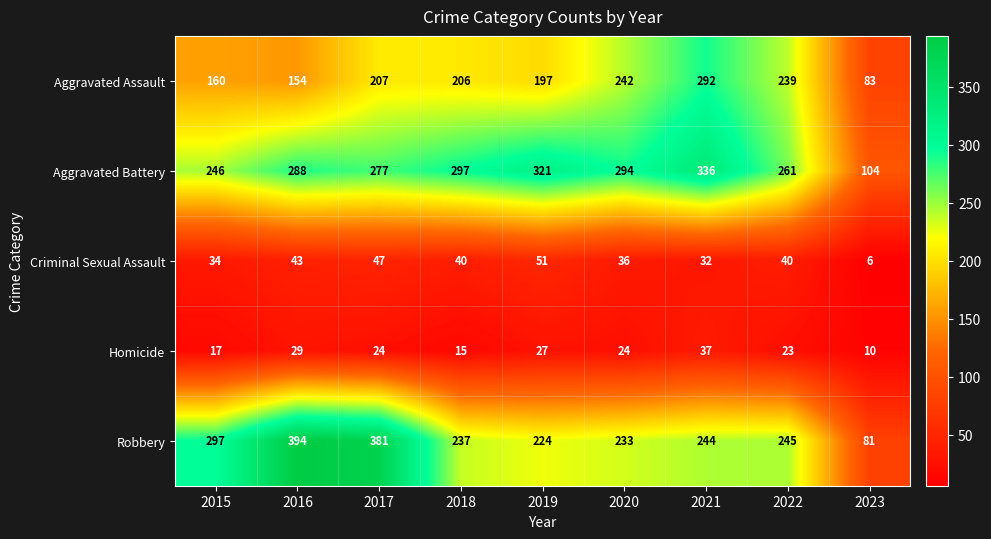

At 2017, list the series in order from largest to smallest.

Robbery, Aggravated Battery, Aggravated Assault, Criminal Sexual Assault, Homicide